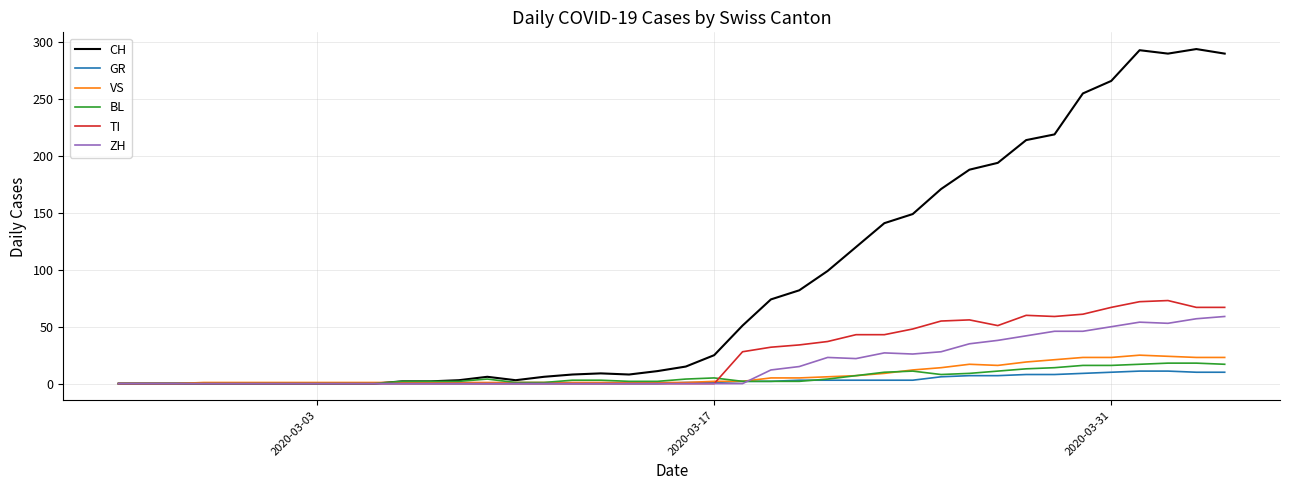

Rank the series by their maximum value, from lowest to highest.

GR, BL, VS, ZH, TI, CH